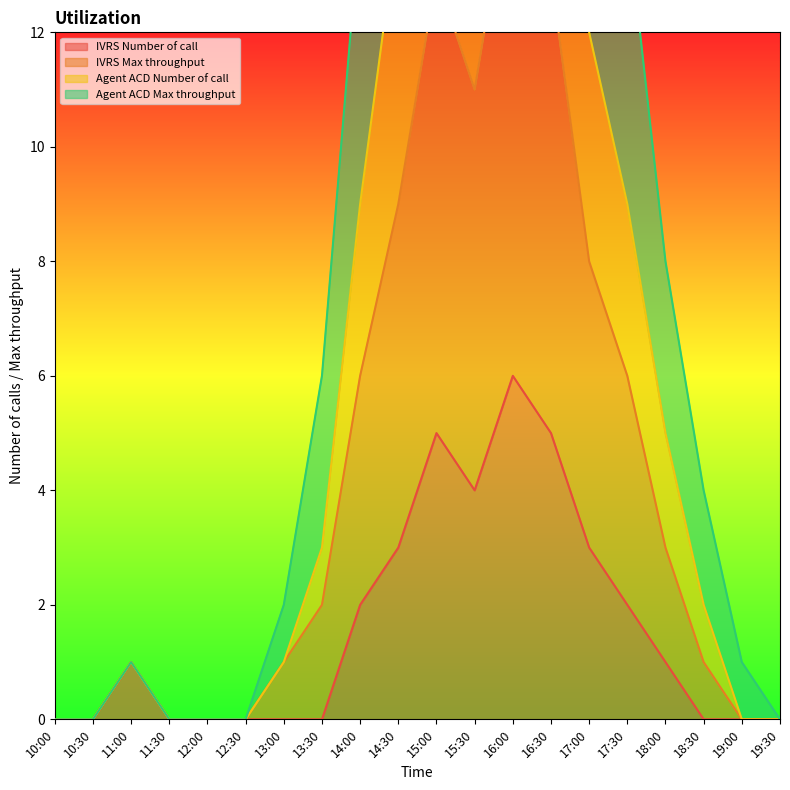

How many lines are shown in the chart?

4